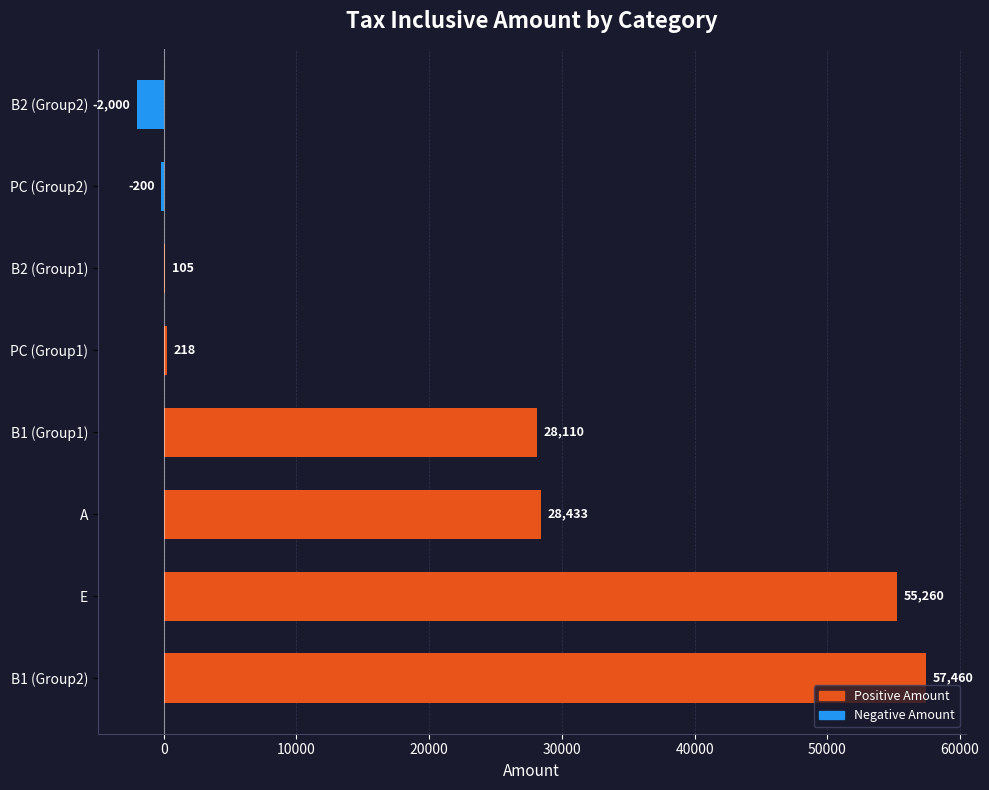

What is the change in value from A to PC (Group2)?

-28633